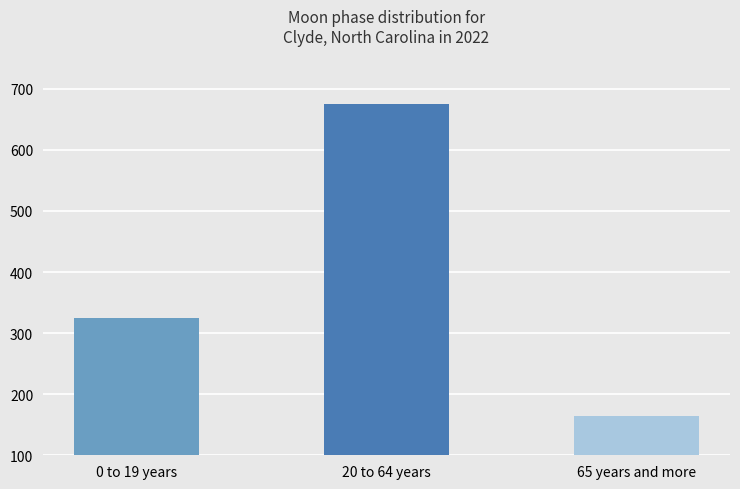

Read the value at 65 years and more.

165